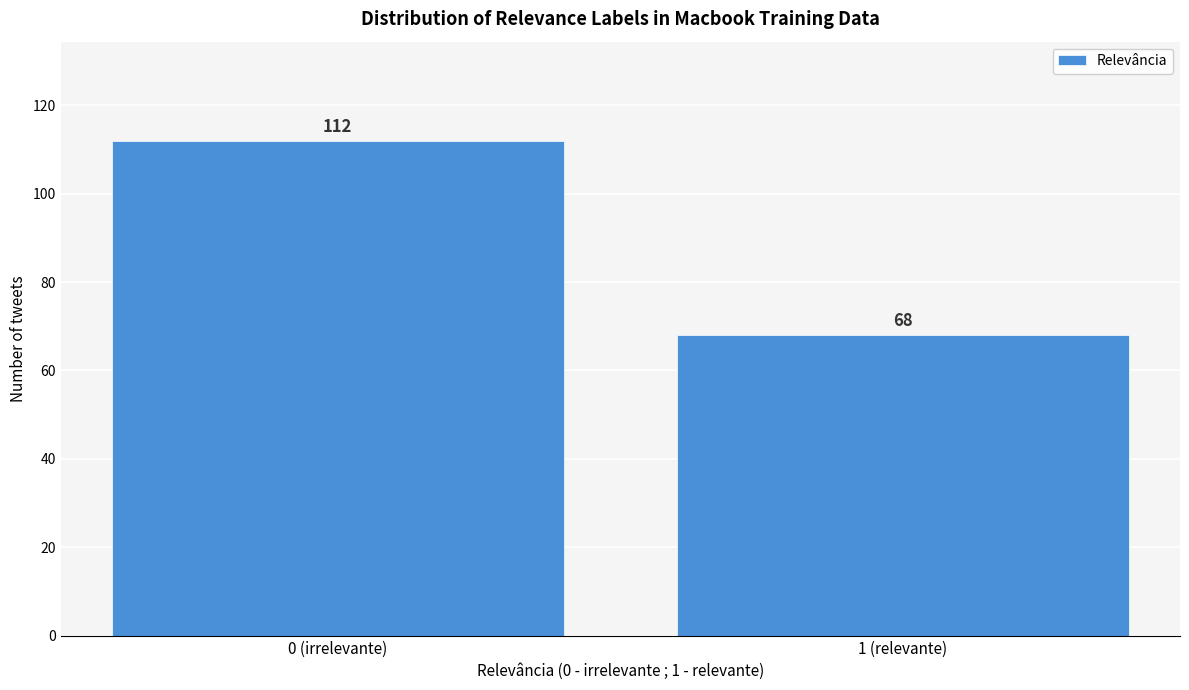

Reading left to right, what are all the values shown in this chart?

112	68